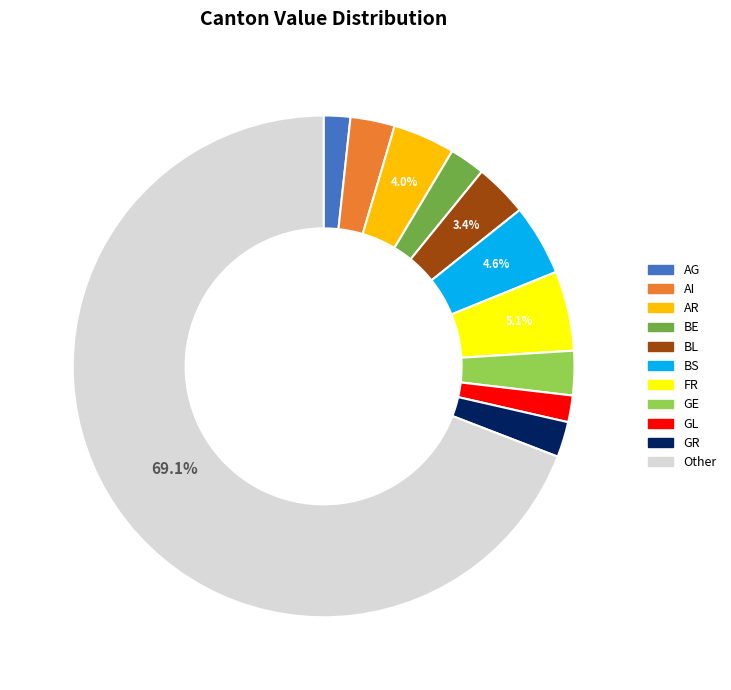

To the nearest percent, what is the difference between the largest and smallest slice percentages?

67%